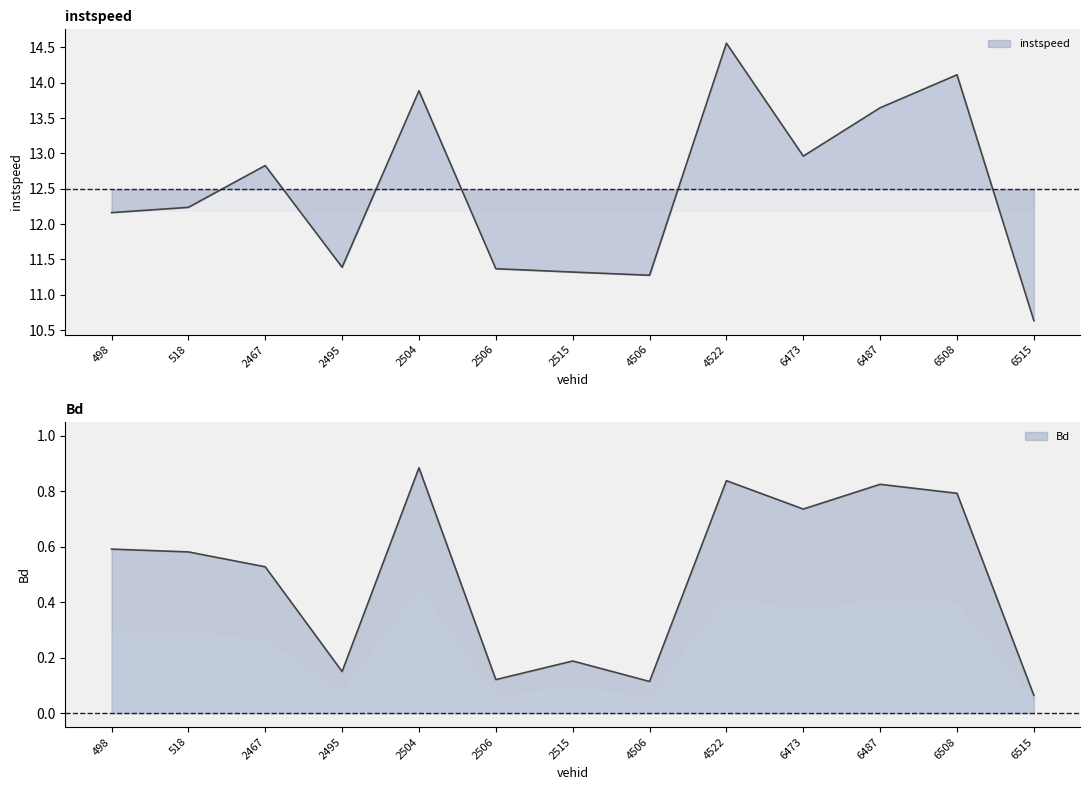

At 6487.0, list the series in order from smallest to largest.

Bd, instspeed